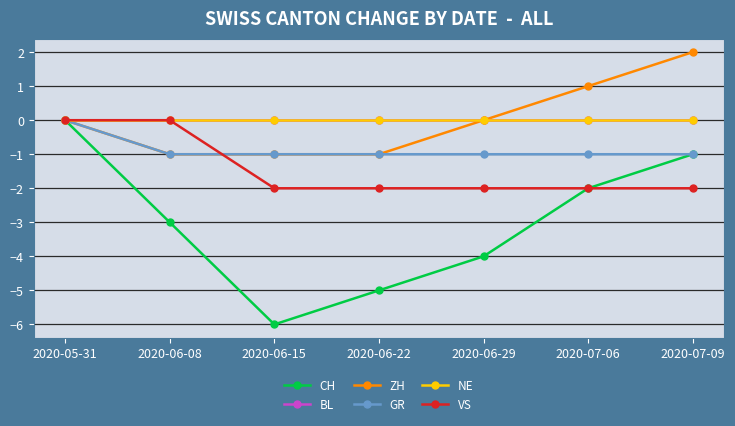

How many lines are shown in the chart?

6